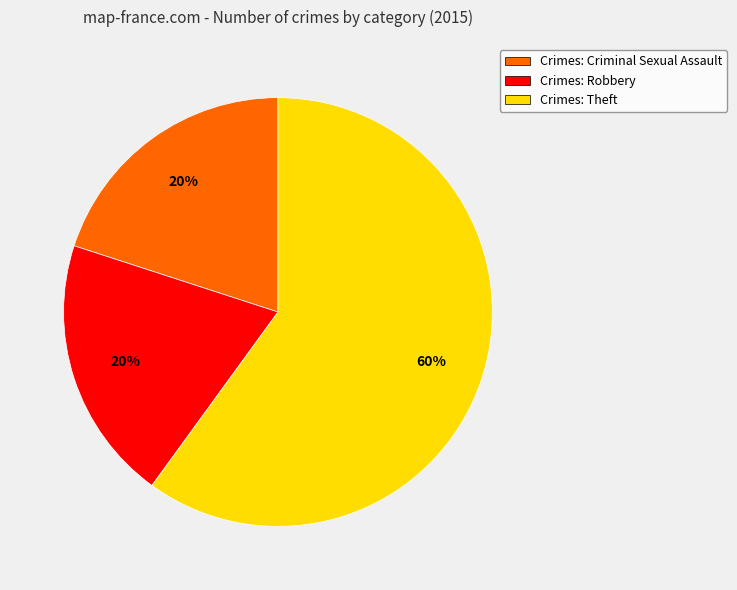

Which slice is the largest?

Crimes: Theft